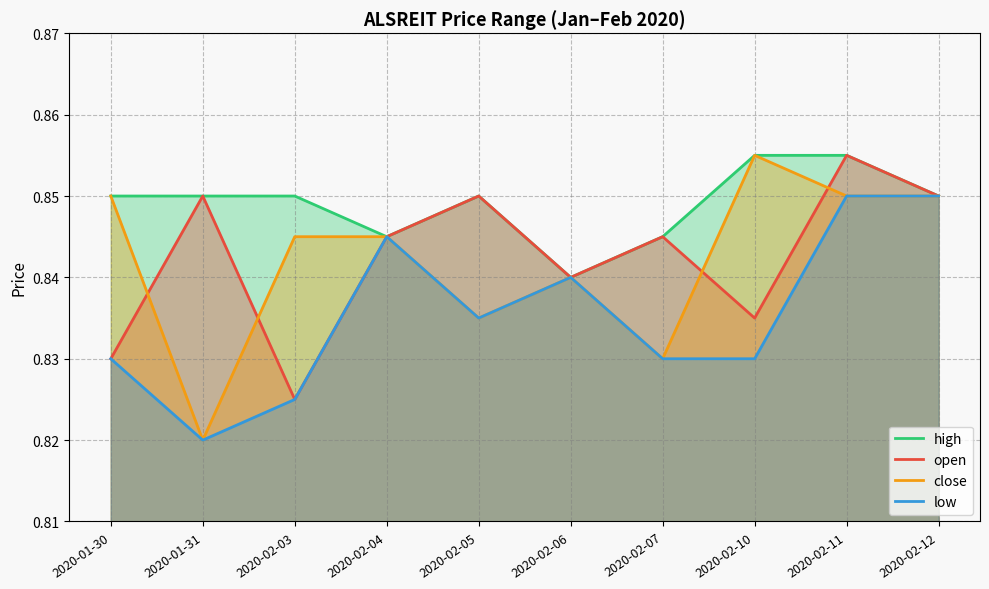

Reading right to left, extract all data points from this chart.

high: 0.8	0.9	0.9	0.8	0.8	0.8	0.8	0.8	0.8	0.8
open: 0.8	0.9	0.8	0.8	0.8	0.8	0.8	0.8	0.8	0.8
close: 0.8	0.8	0.9	0.8	0.8	0.8	0.8	0.8	0.8	0.8
low: 0.8	0.8	0.8	0.8	0.8	0.8	0.8	0.8	0.8	0.8